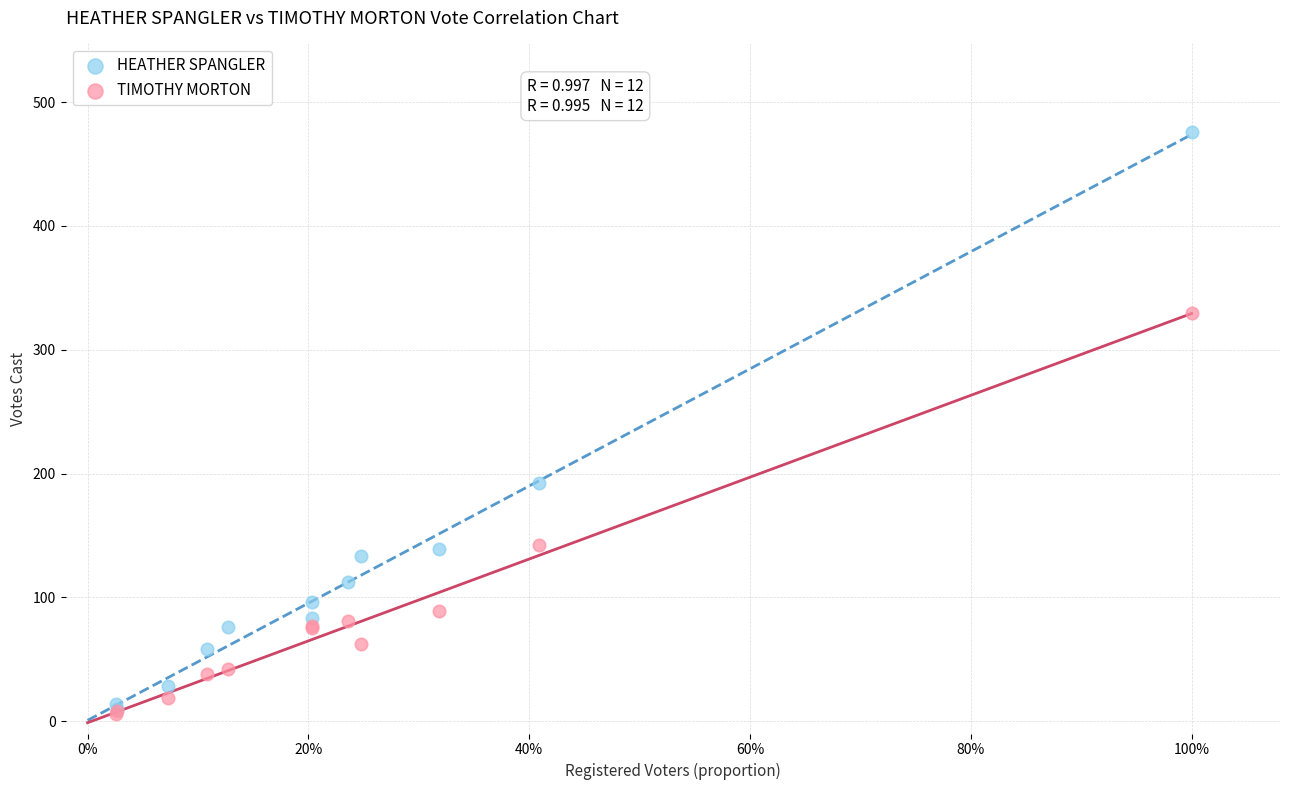

In the HEATHER SPANGLER series, what Y value is closest to 243?

192